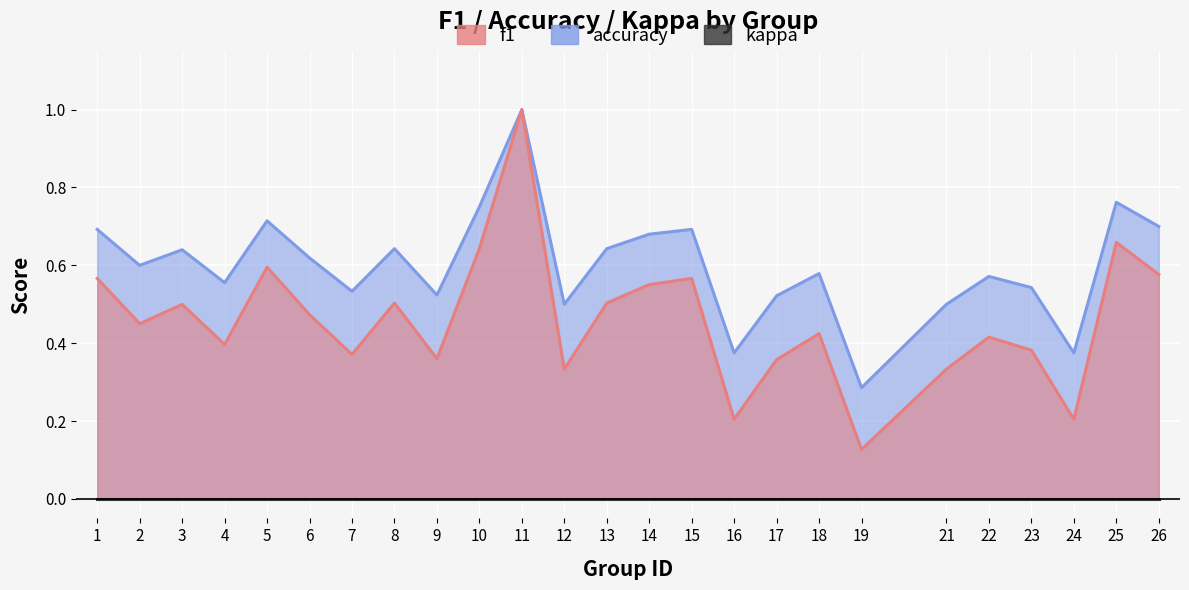

What is the total value across all series at 15?

1.3